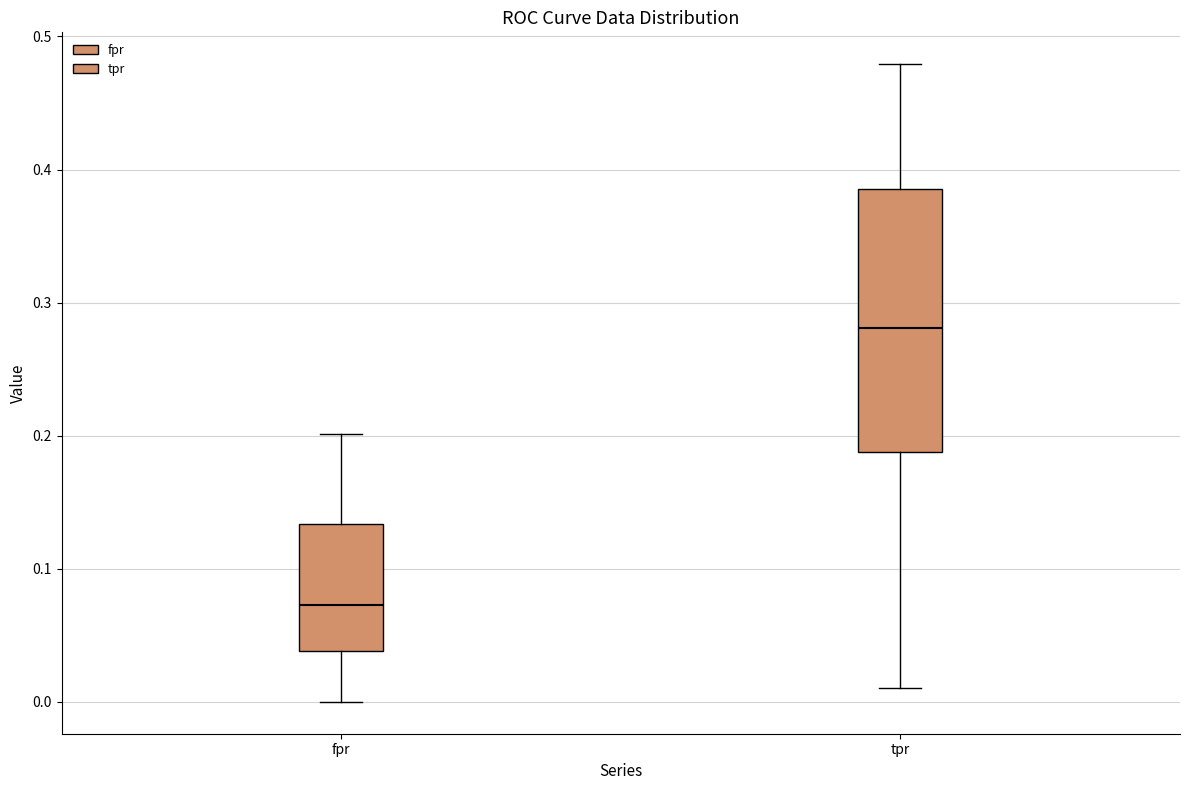

Which box's median line is the lowest?

fpr